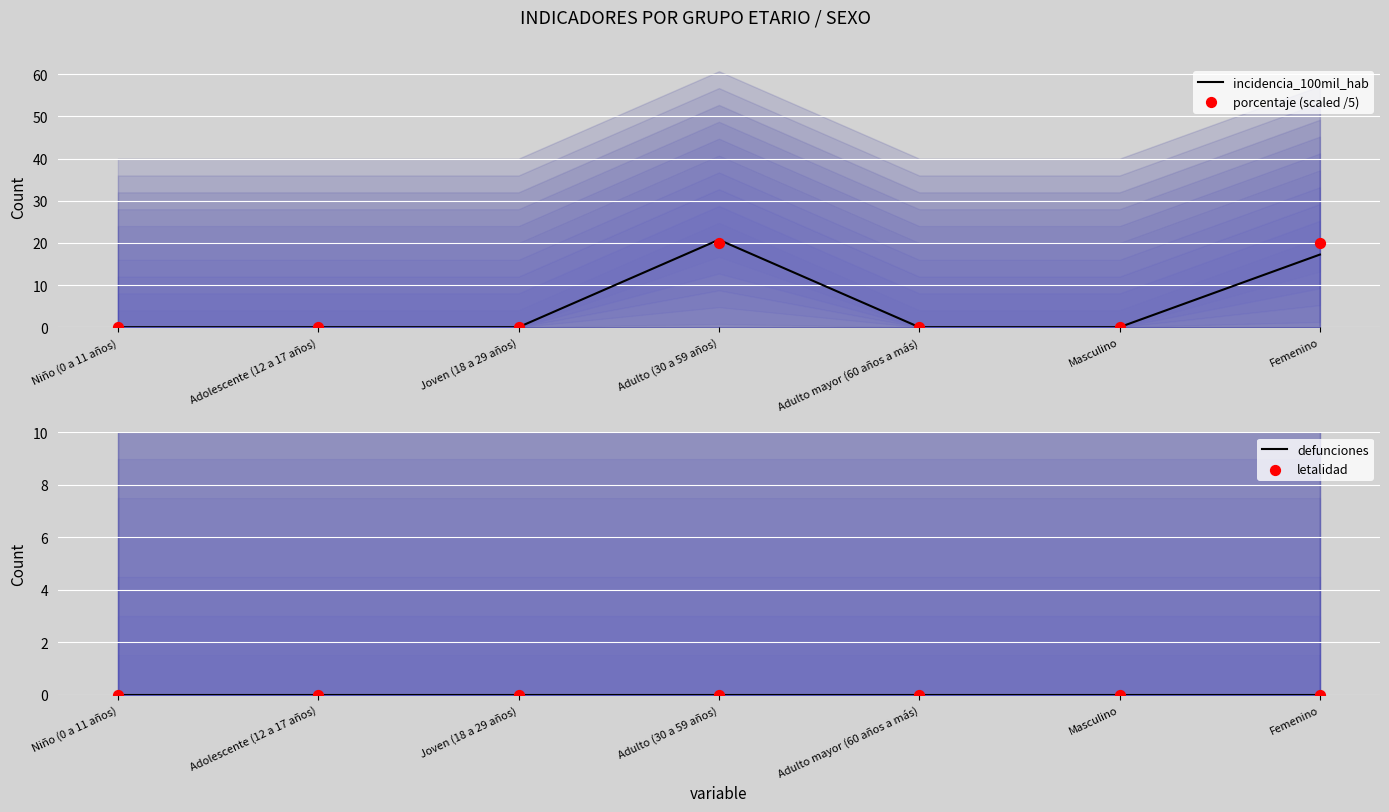

Is the value of letalidad at Niño (0 a 11 años) greater than the value of incidencia_100mil_hab at Niño (0 a 11 años)?

No